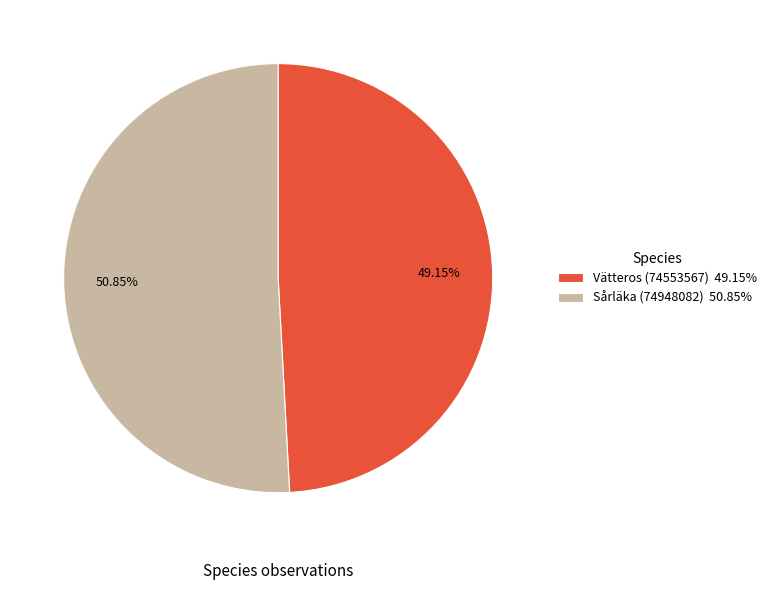

The Sårläka (74948082) slice represents 42% of the pie. True or false?

False